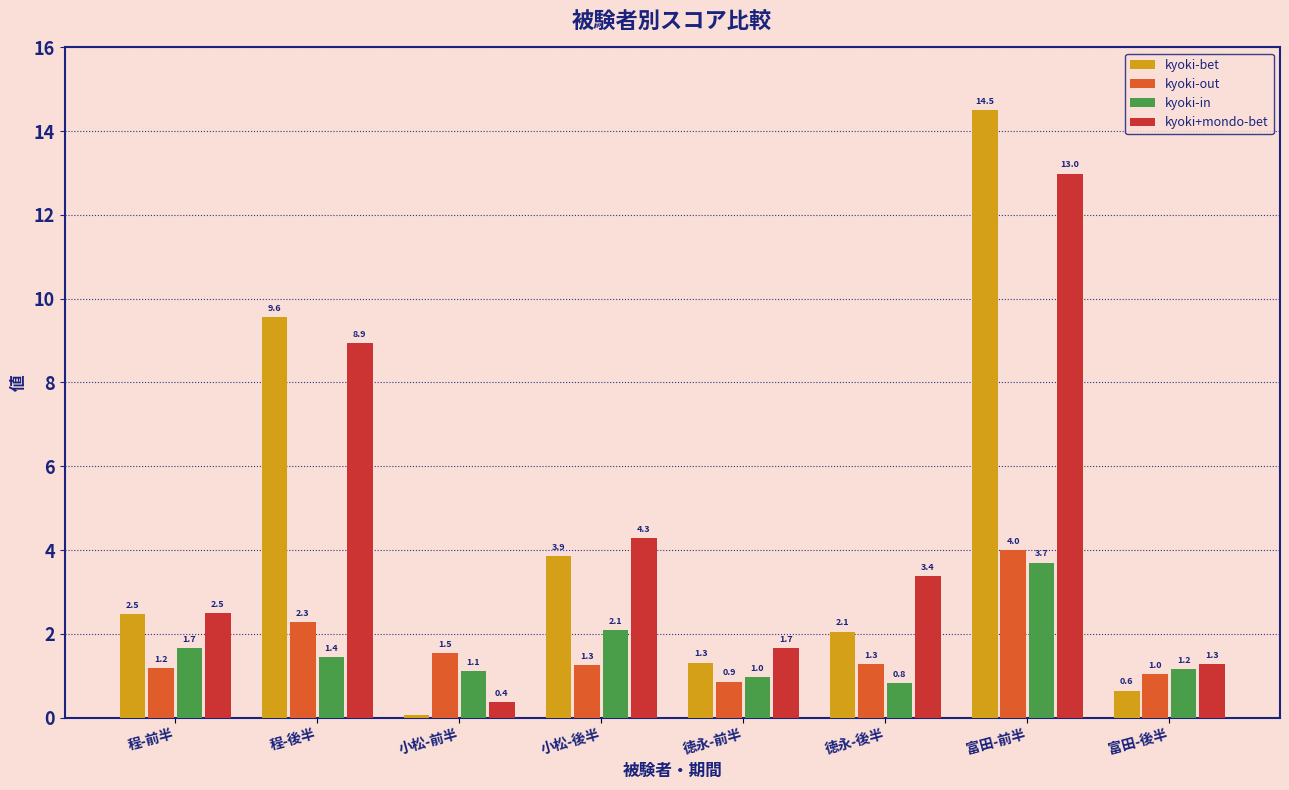

At 徳永-後半, list the series in order from largest to smallest.

kyoki+mondo-bet, kyoki-bet, kyoki-out, kyoki-in